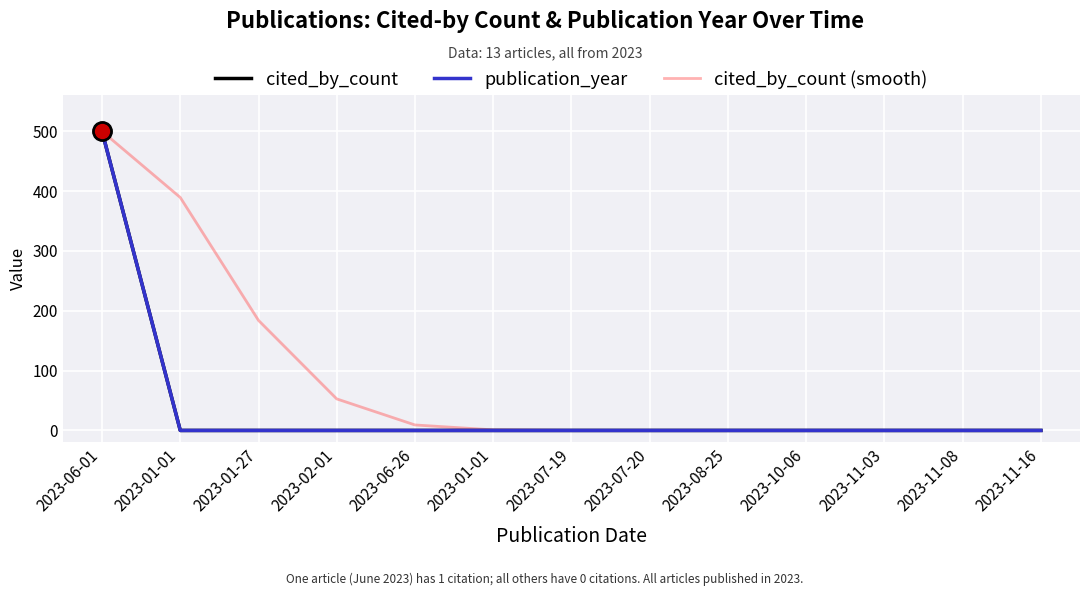

True or false: publication_year and cited_by_count (smooth) intersect in this chart.

False